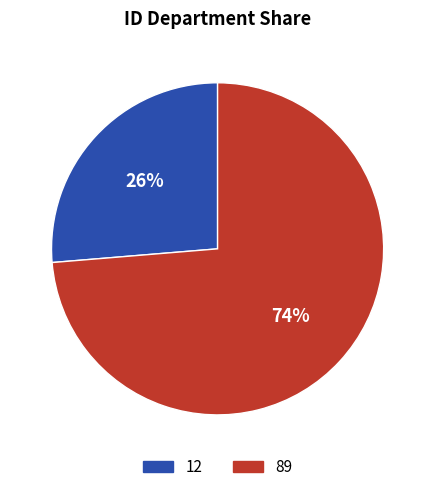

What percentage is the 12 slice, to the nearest percent?

26%